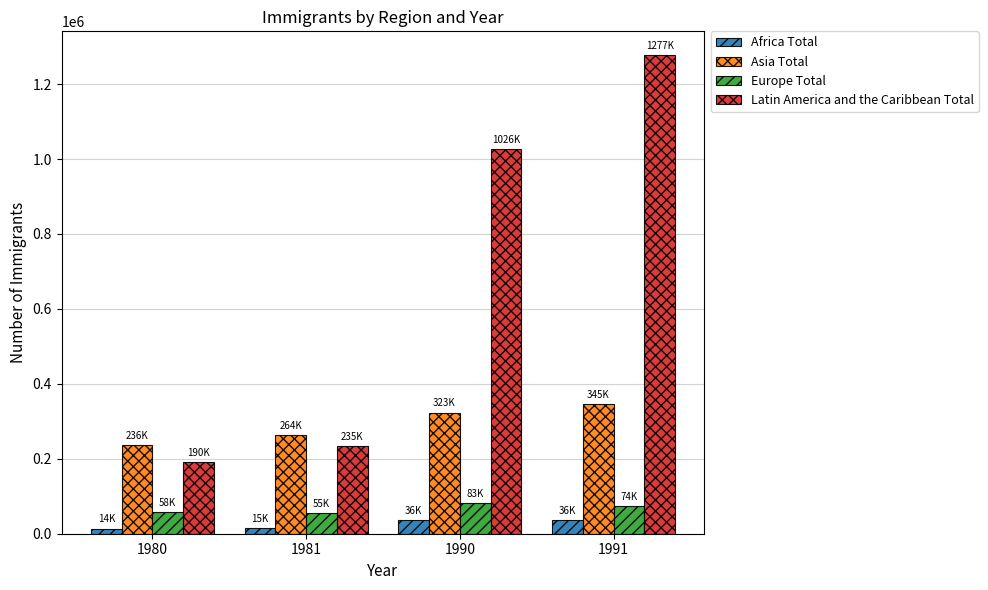

What are all the series names shown in the legend?

Africa Total, Asia Total, Europe Total, Latin America and the Caribbean Total